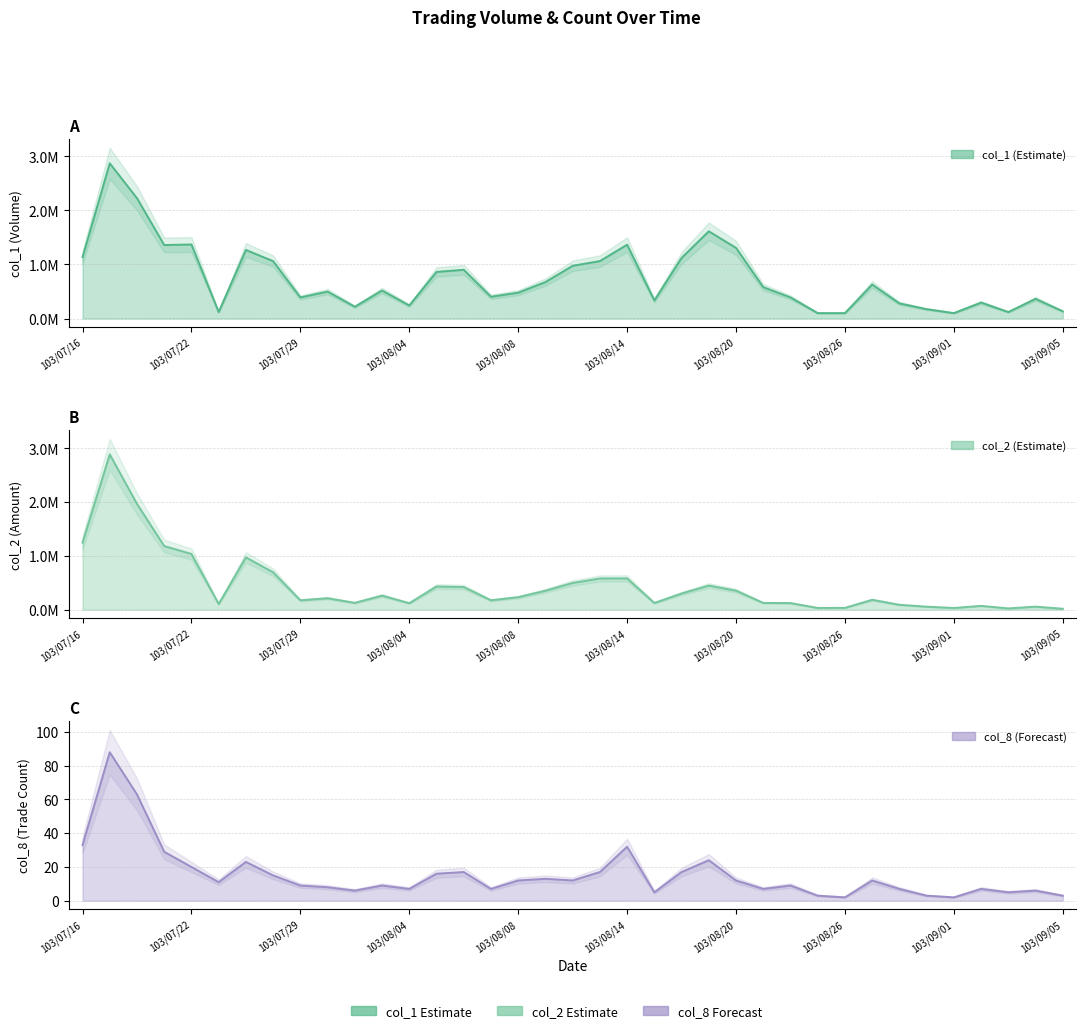

How many interior local valleys does the col_8 series have?

10